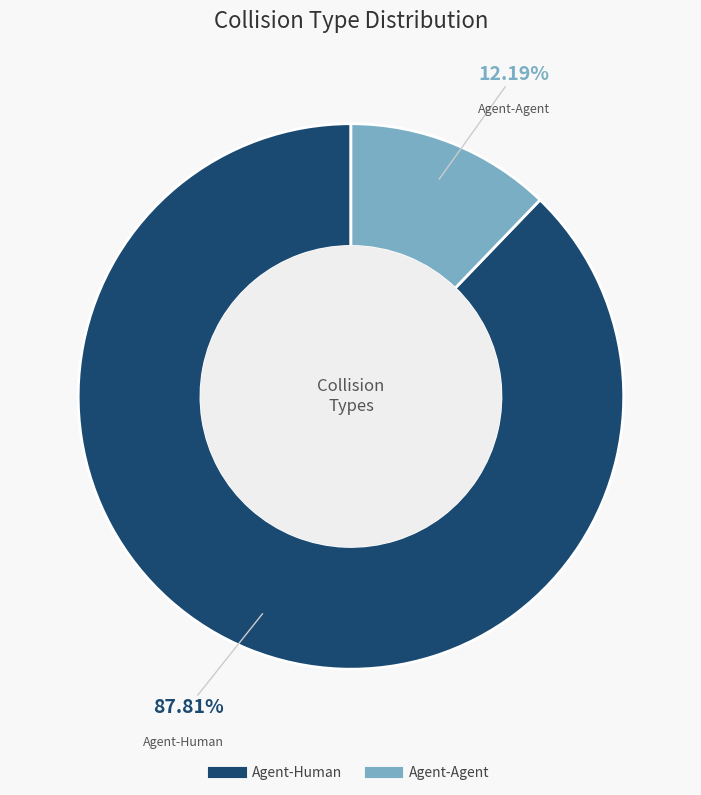

To the nearest percent, what percentage of the pie is Agent-Agent?

12%